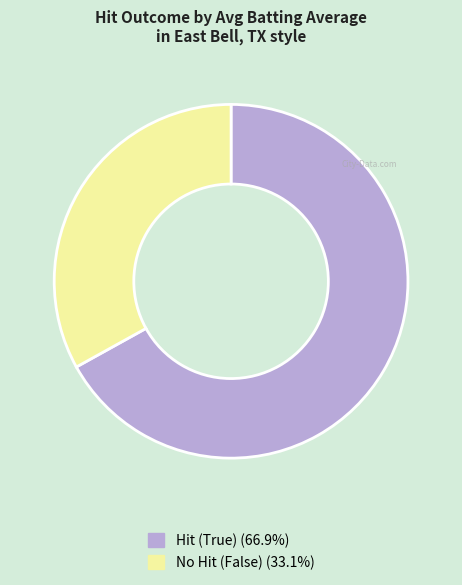

Does any single category account for the majority?

Yes